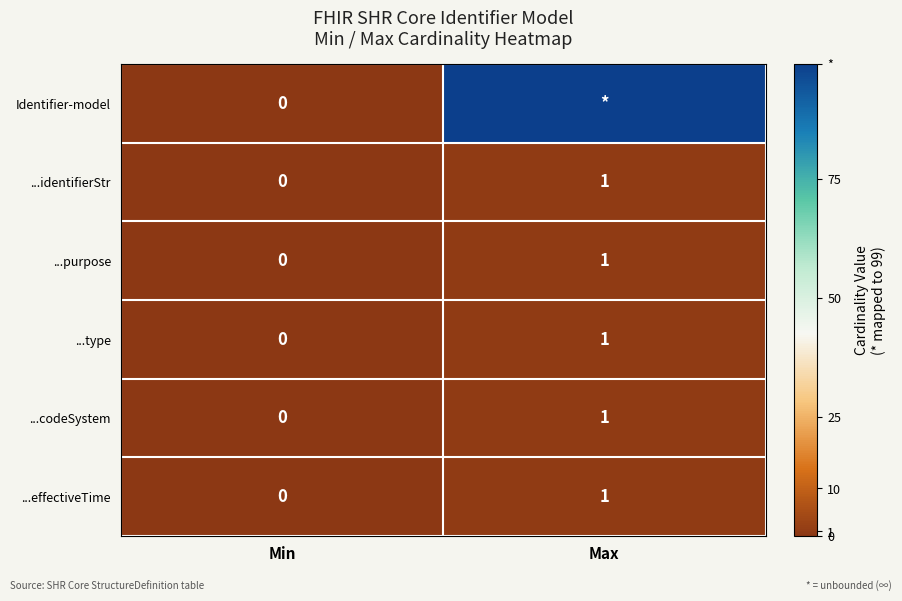

At which label is ...codeSystem closest to 0?

Min